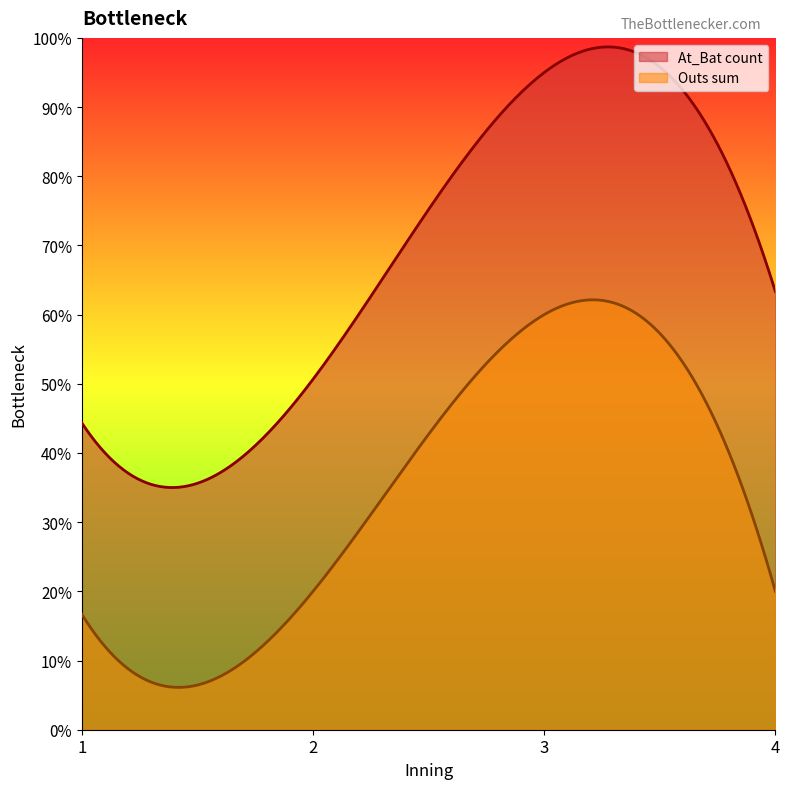

Which series has the largest total across all categories?

At_Bat count